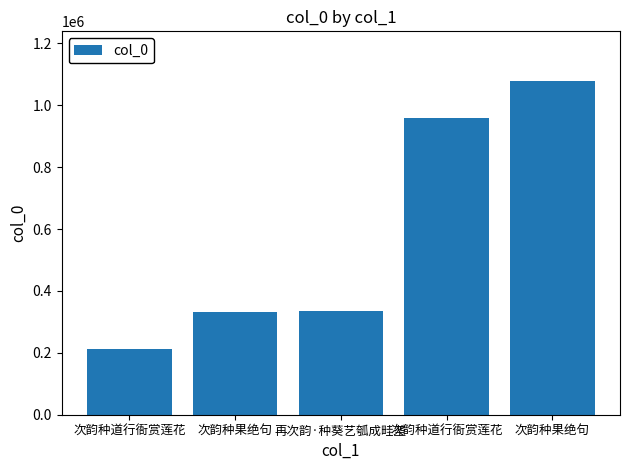

Which label corresponds to the largest value in the chart?

次韵种果绝句